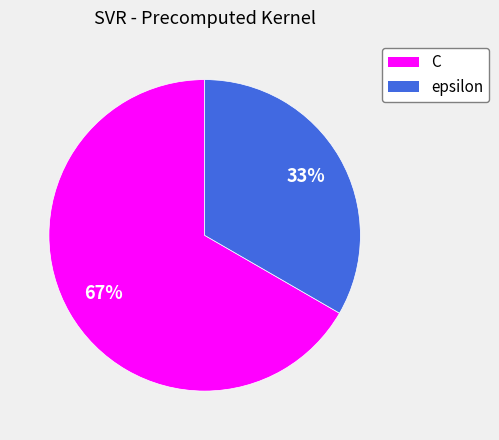

Approximately how many times larger is the value at C compared to epsilon?

2.0